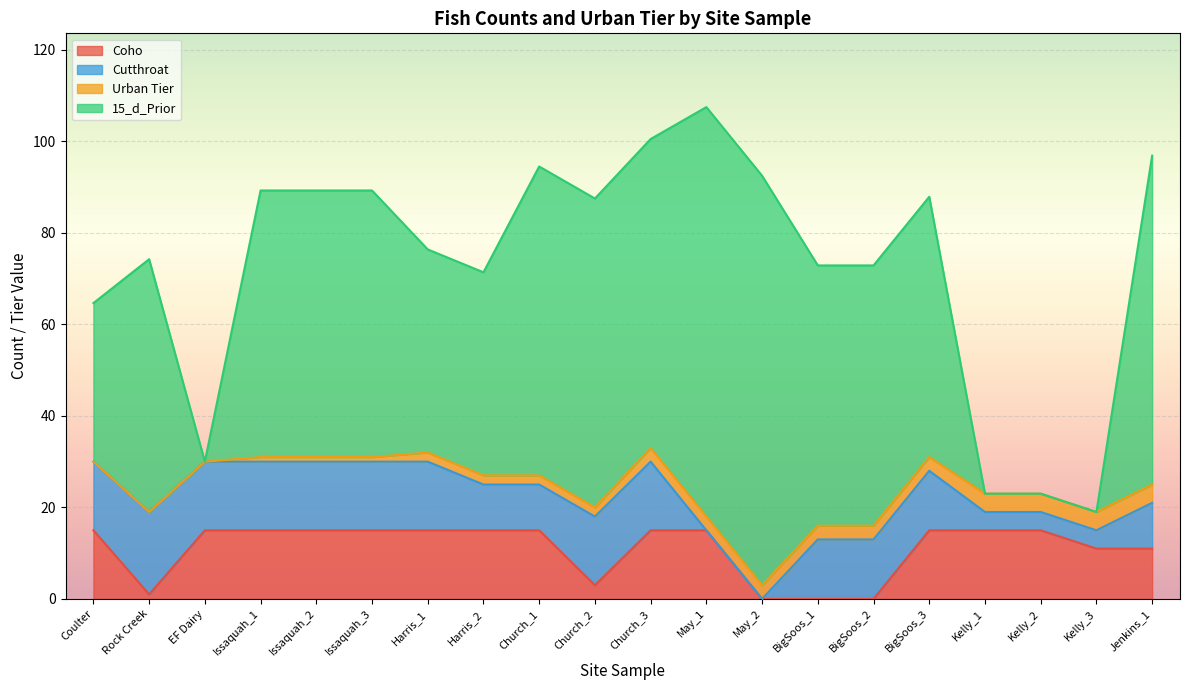

Which category has the lowest value in the 15_d_Prior series?

EF Dairy